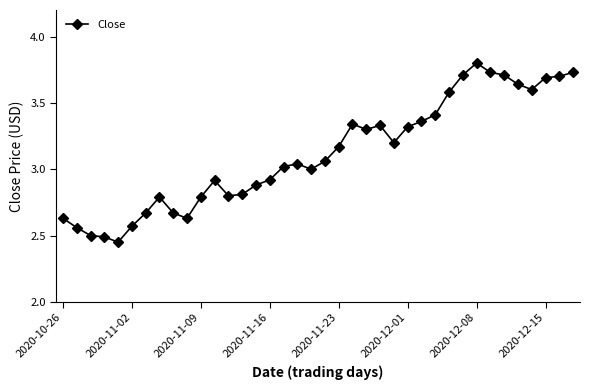

What is the value of the 12th point from the left?

2.9